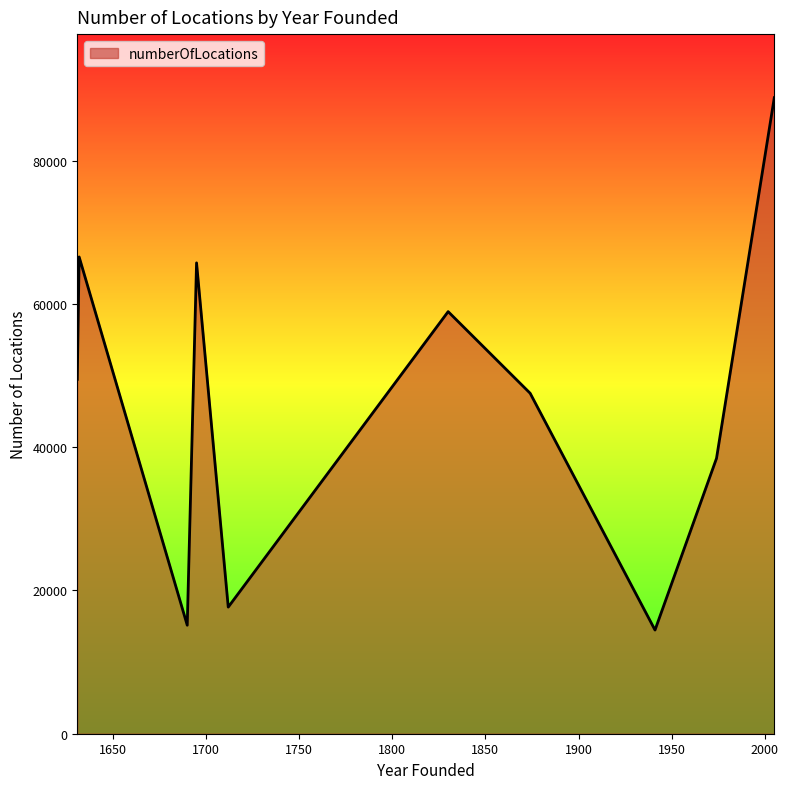

What is the smallest value displayed?

14474